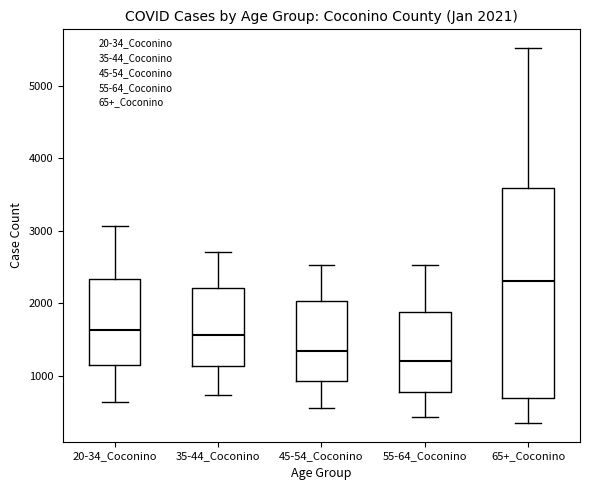

Which box is the tallest, from its lower edge to its upper edge?

65+_Coconino